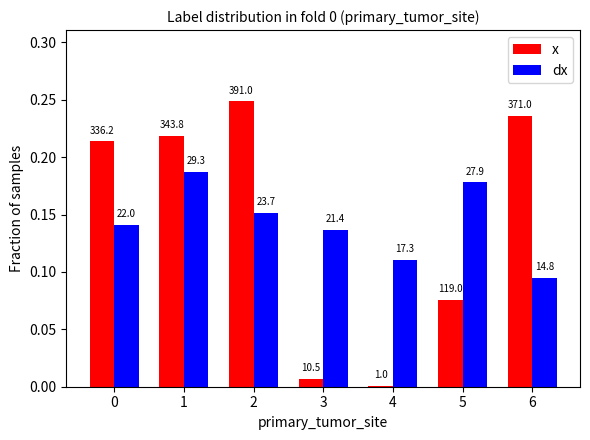

What is the sum of the x values at 0 and 3?

0.2